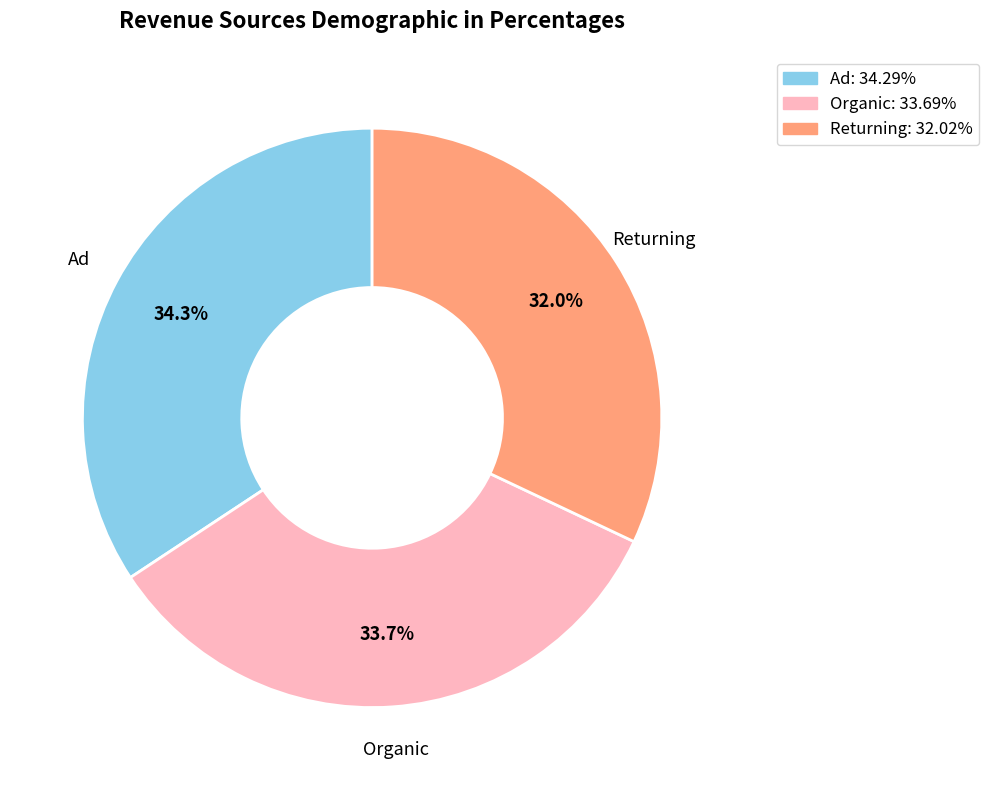

Is it true that Returning is 40% of the pie?

False